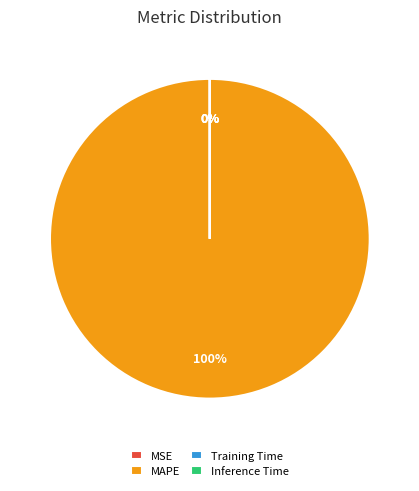

How many segments does this pie chart have?

4